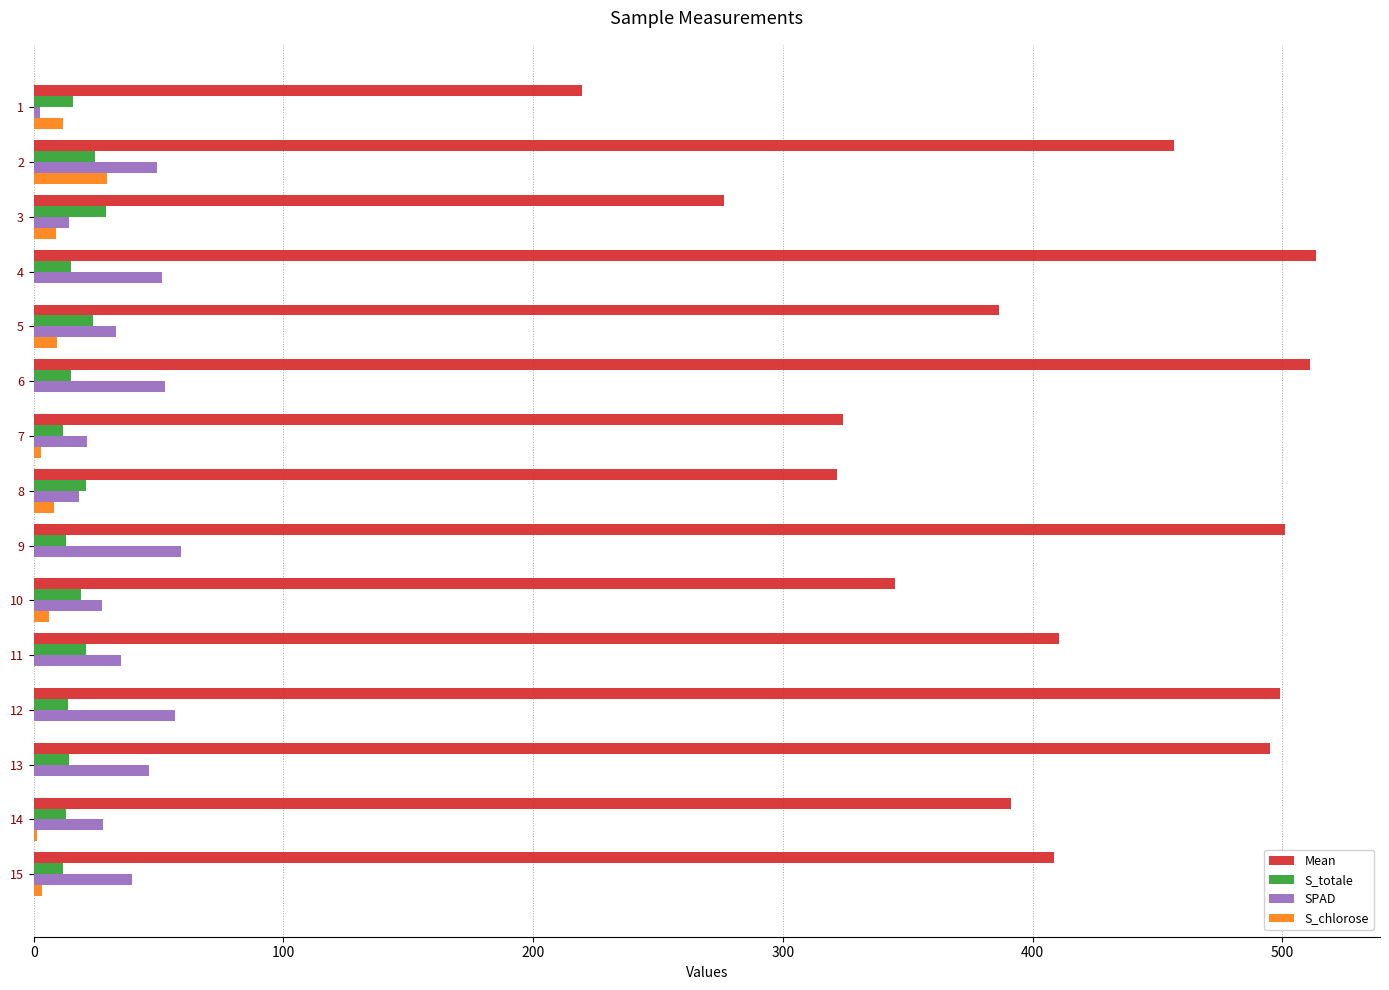

Which series changed the most between 9 and 11?

Mean